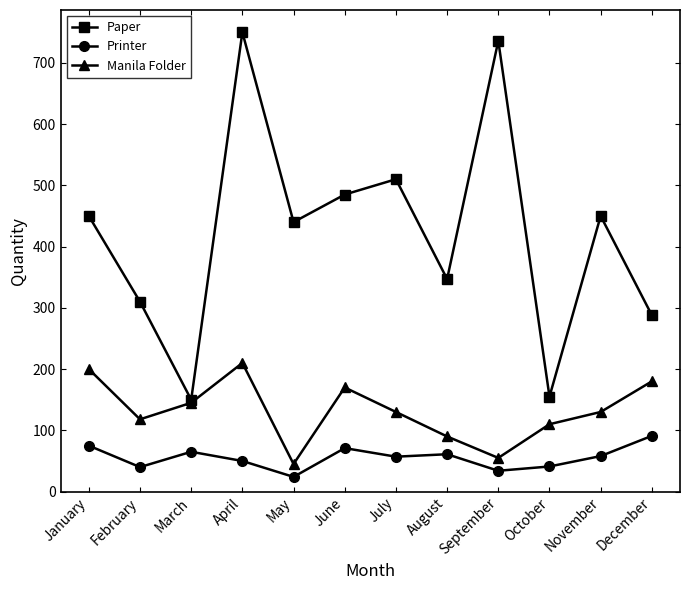

What is the difference between the maximum and minimum values in the Printer series?

67